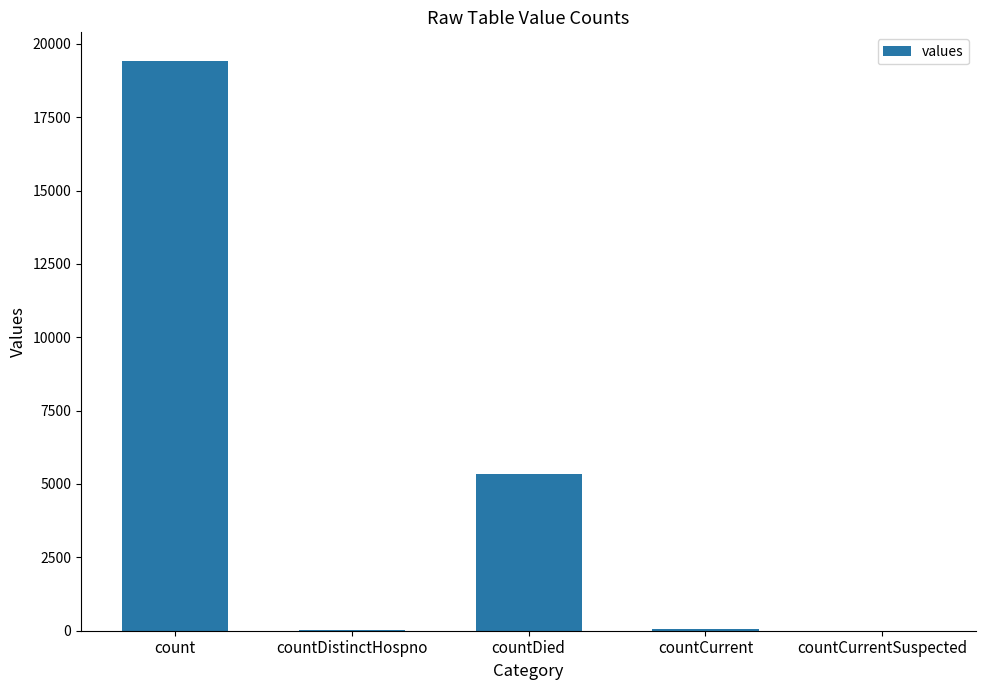

Is it true that the value at count is 19420?

True